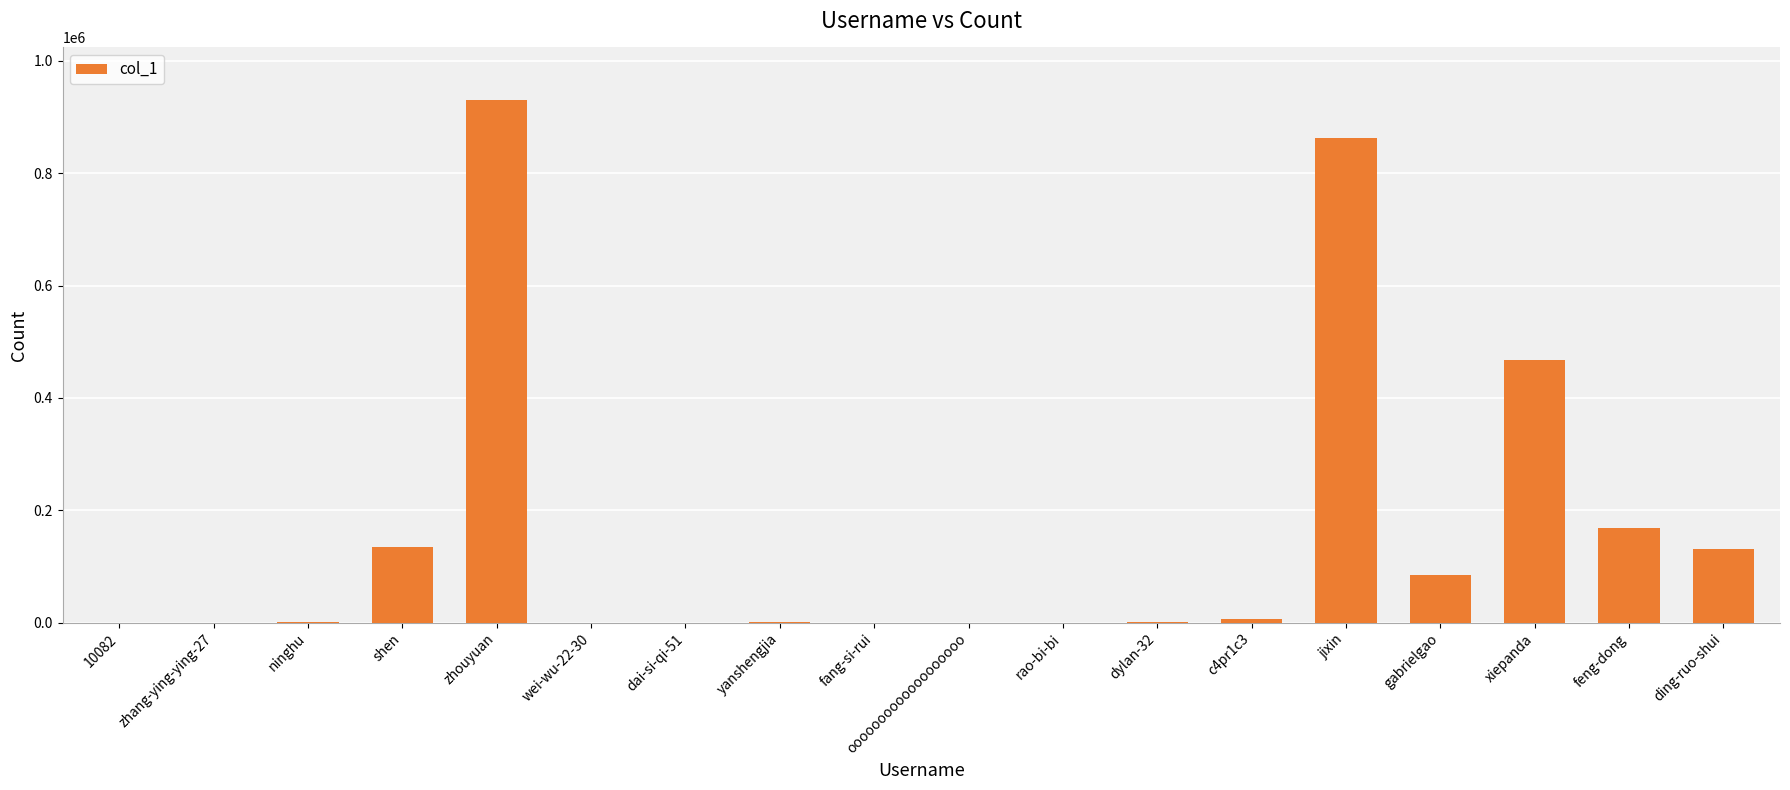

What is the sum of all values?

2787348